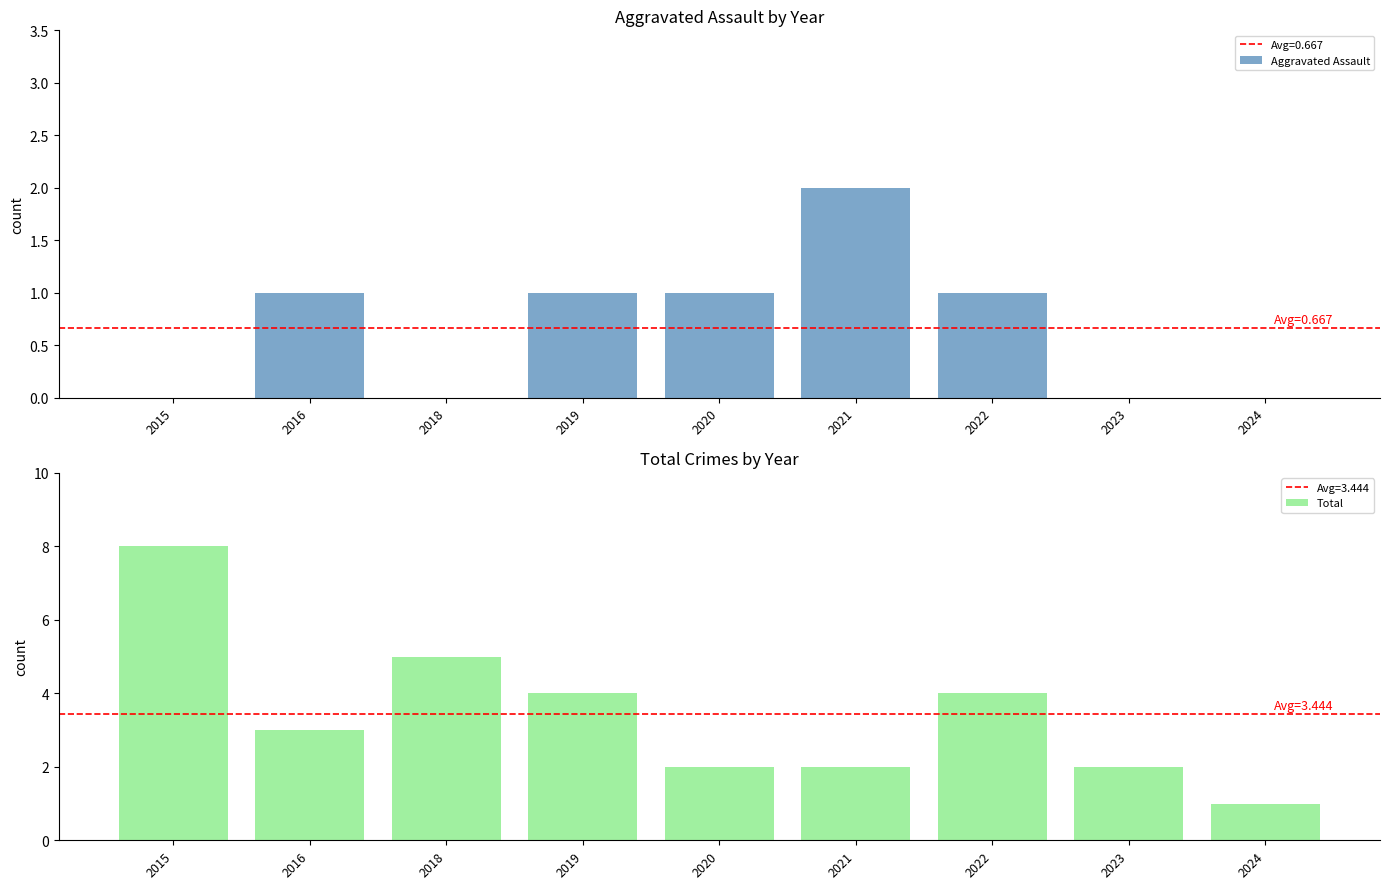

What is the sum of all Total values?

31